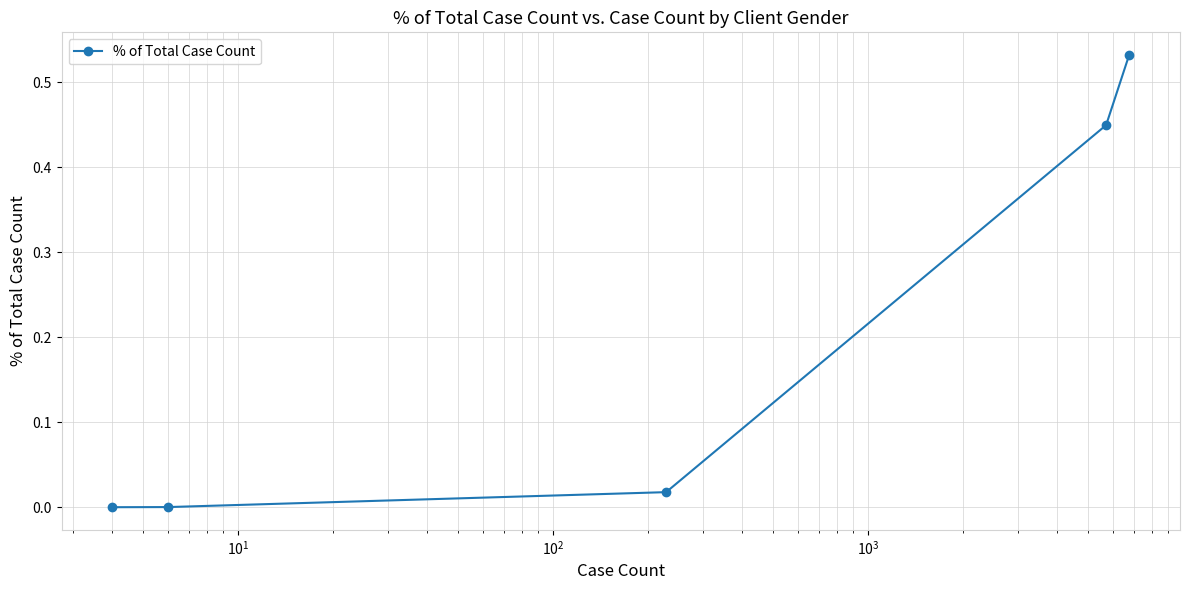

True or false: there are more than 1 points higher than both neighbors.

False